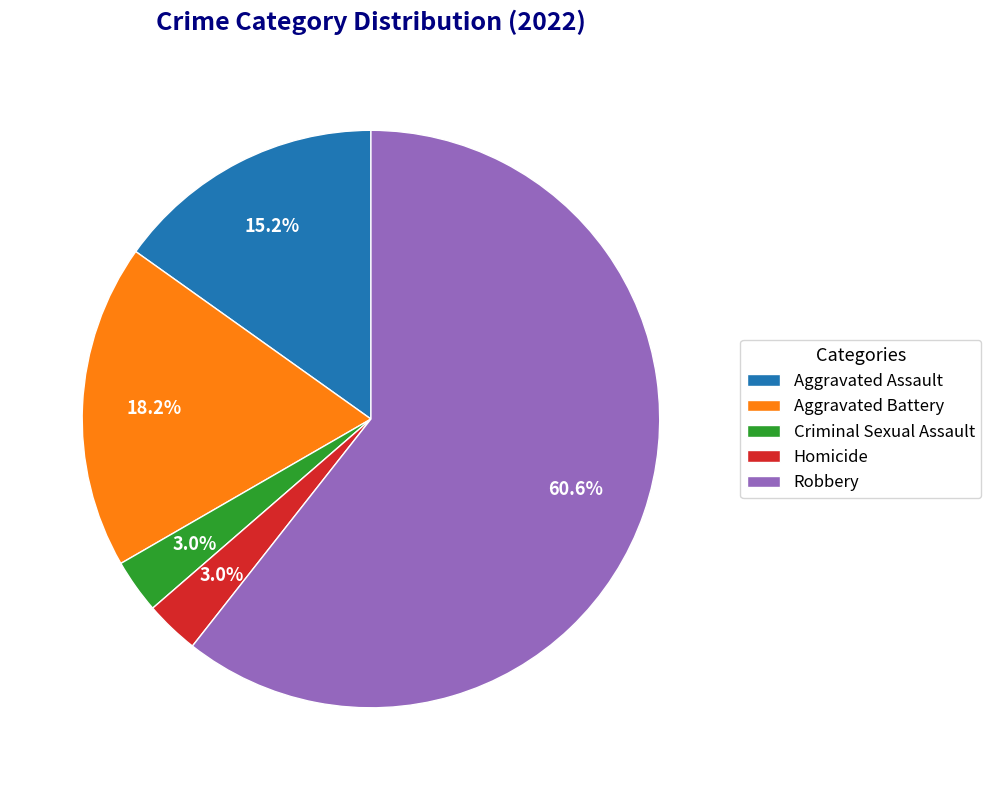

What is the largest slice in the pie chart?

Robbery